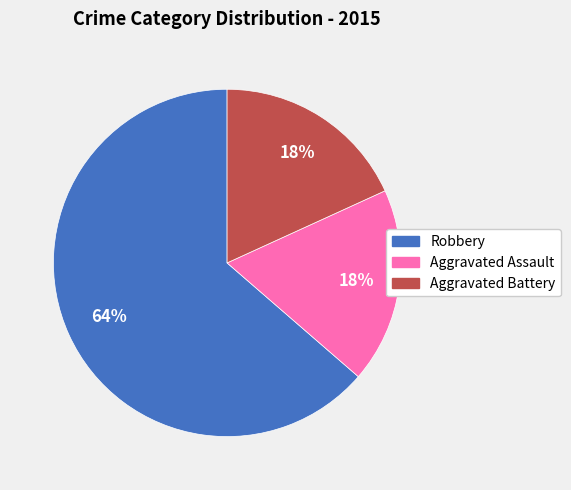

To the nearest percent, what portion does Aggravated Assault represent?

18%